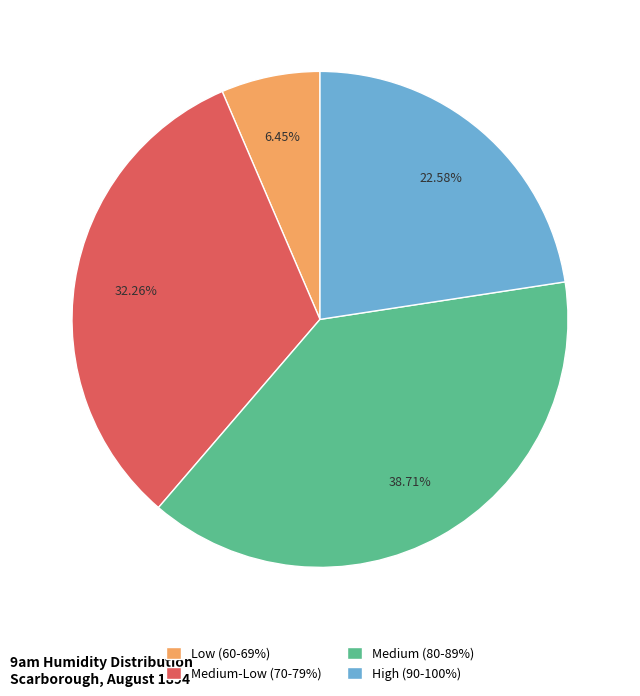

Approximately how many times larger is the value at Medium (80-89%) compared to Medium-Low (70-79%)?

1.2